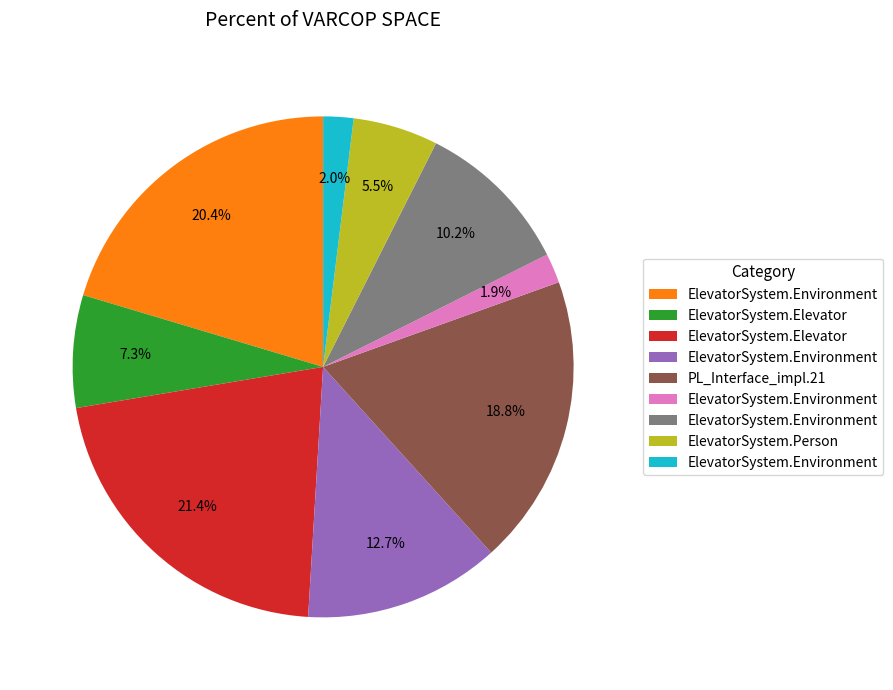

Does any single category account for the majority?

No